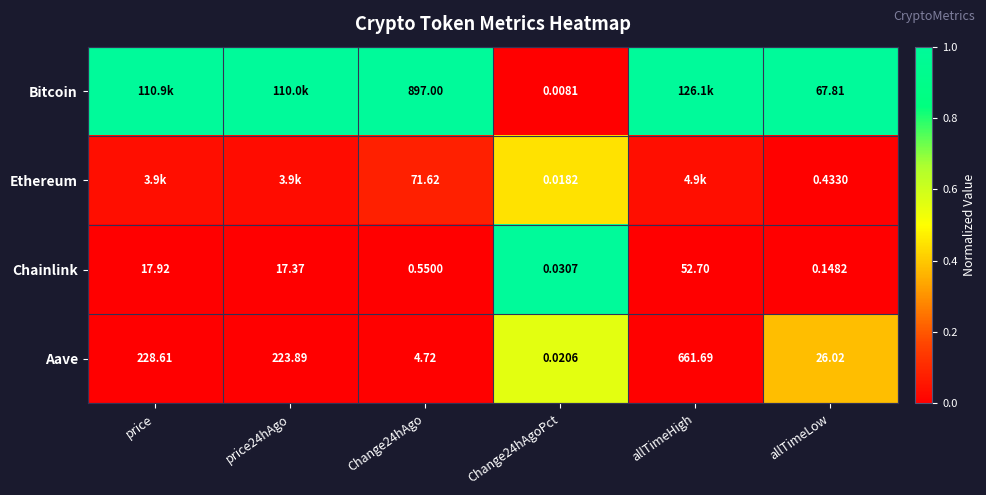

At how many categories does at least one series exceed 0?

6